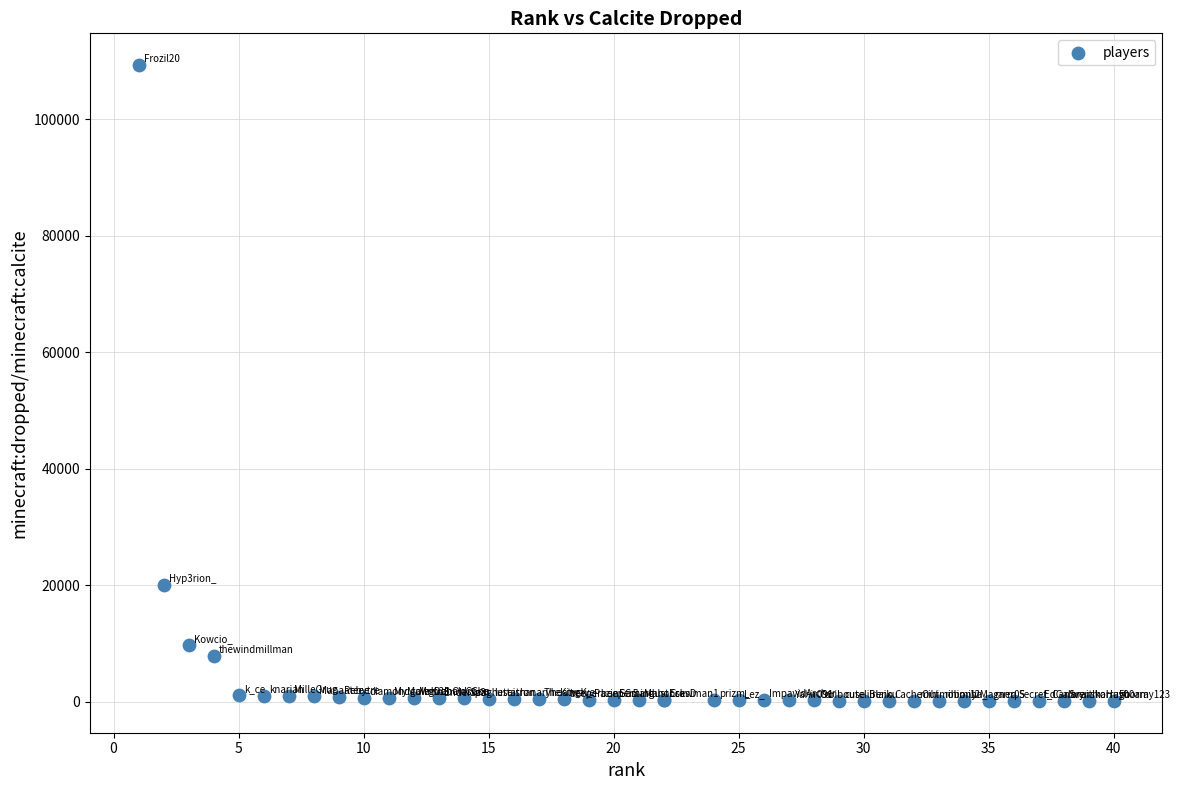

What Y value in the scatter plot is closest to 54710?

20076